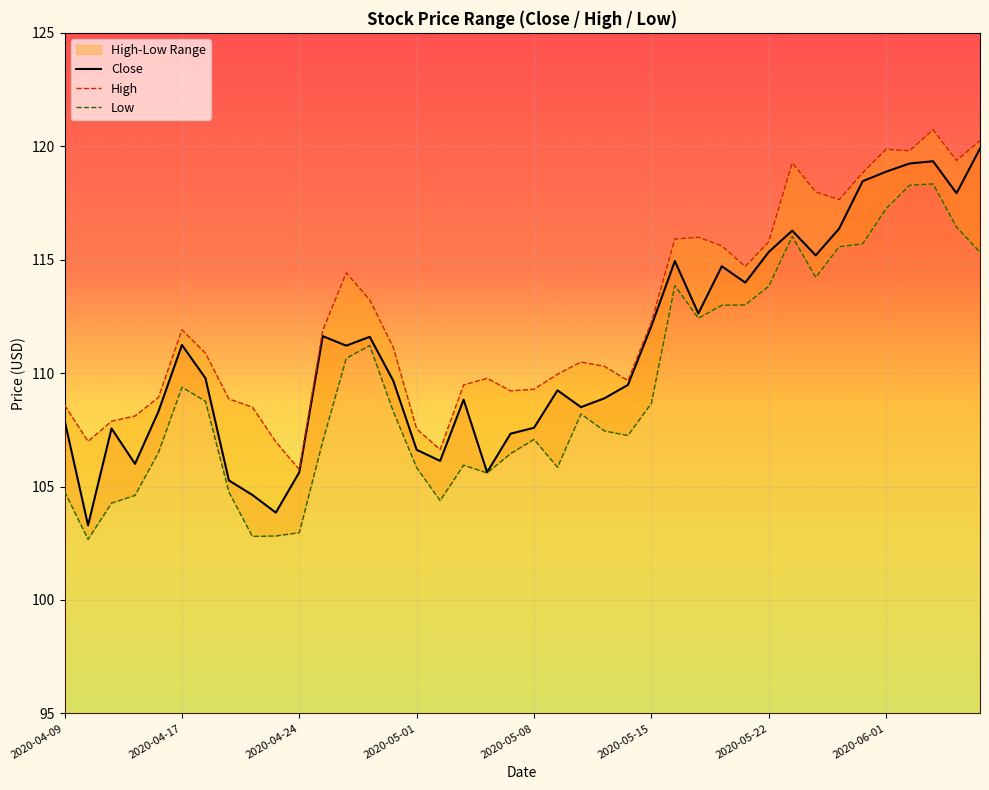

What is the value of the High point at the 21st from the left?

109.3